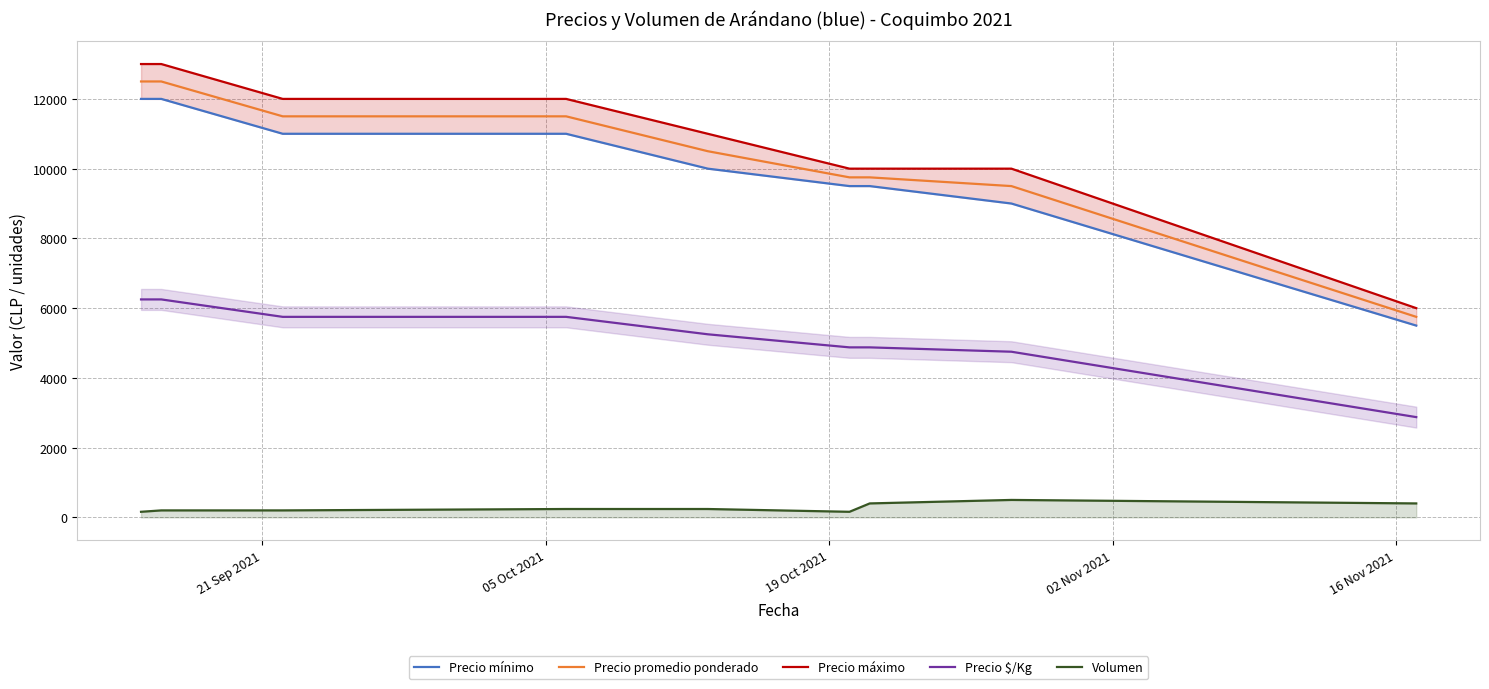

True or false: Precio $/Kg and Precio promedio ponderado intersect in this chart.

False